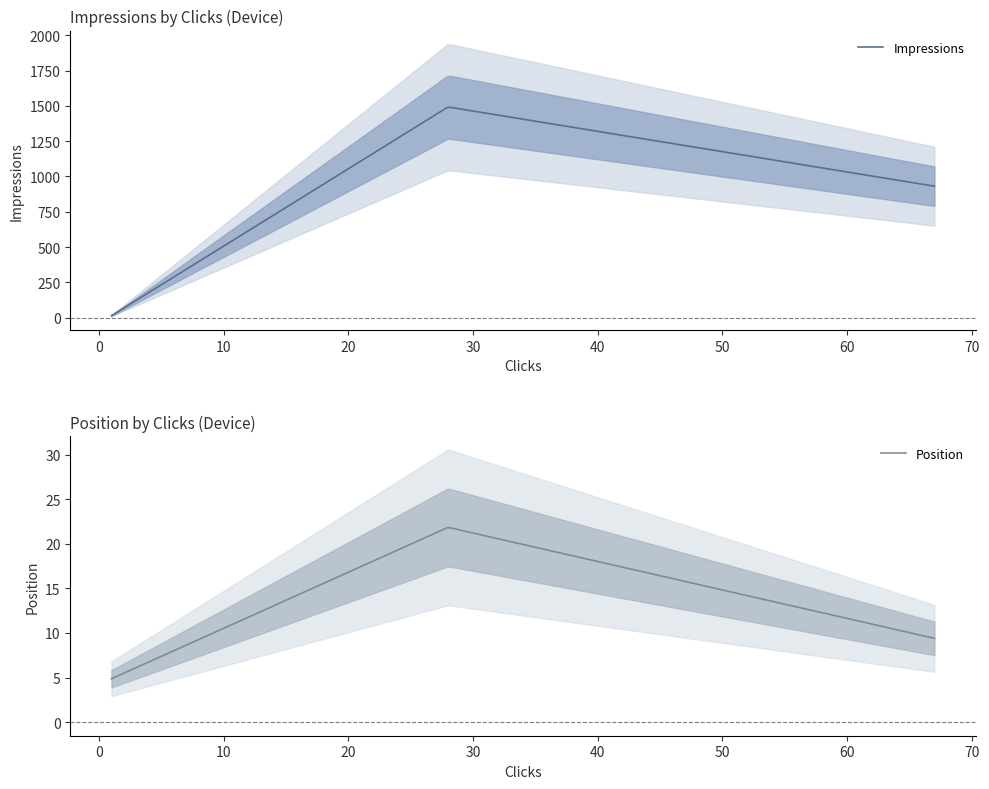

The Impressions series shows 4.7 at Tablet. True or false?

False